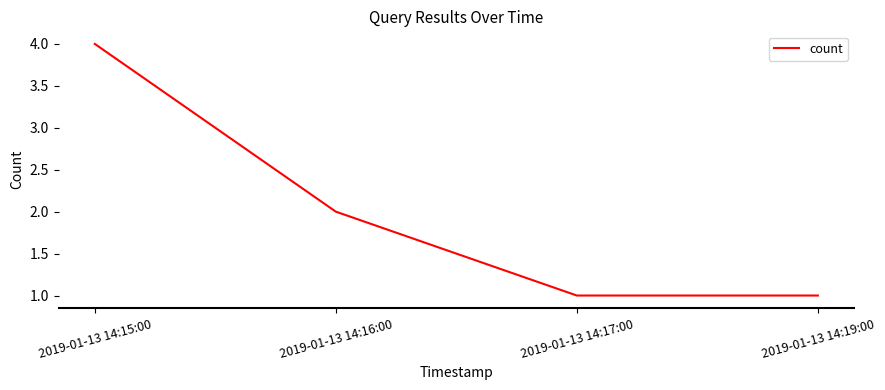

What position from the right is 2019-01-13 14:16:00?

3